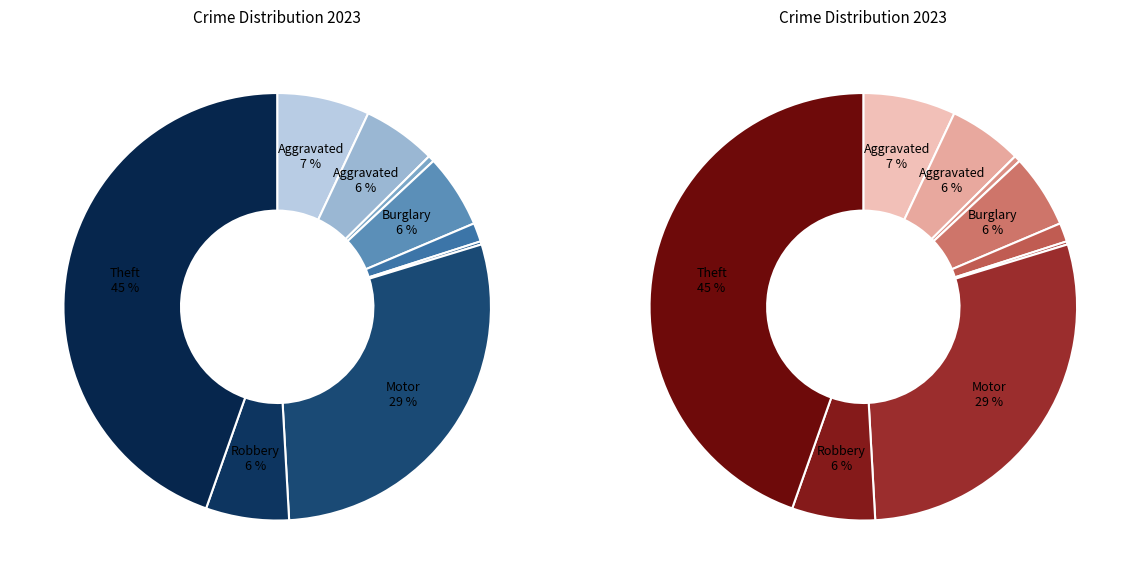

To the nearest percent, what is the difference between the Aggravated Battery and Motor Vehicle Theft slice percentages?

23%